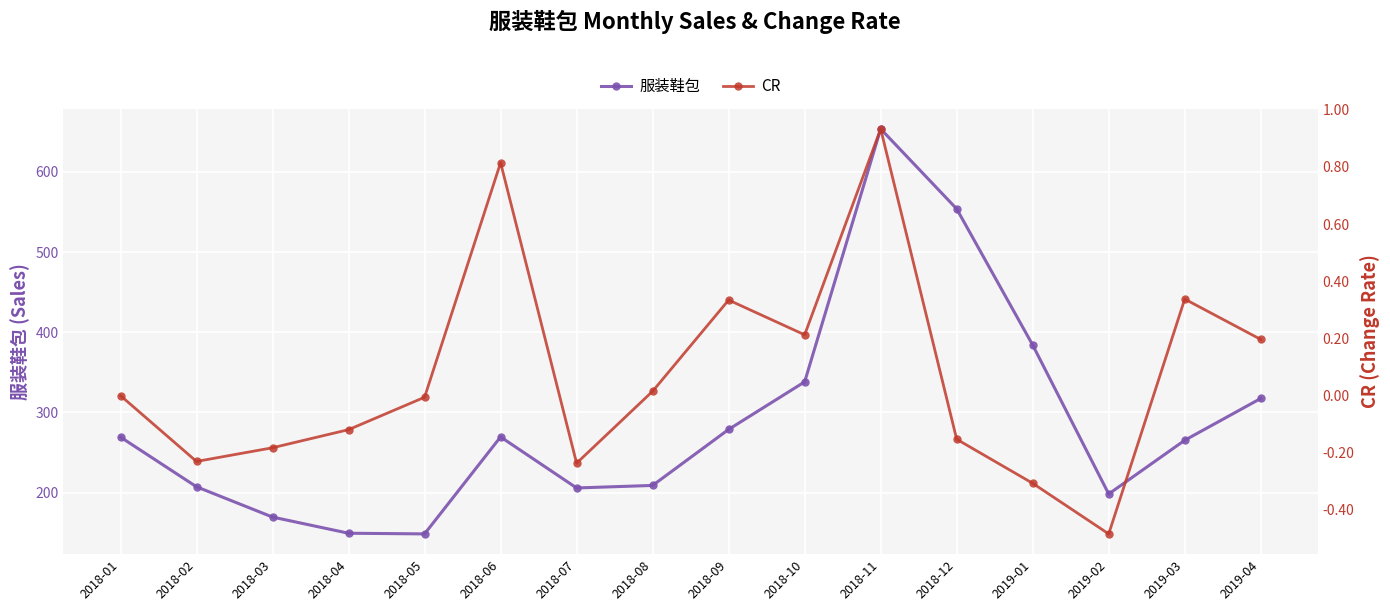

The CR series shows 0.6 at 2018-09. True or false?

False